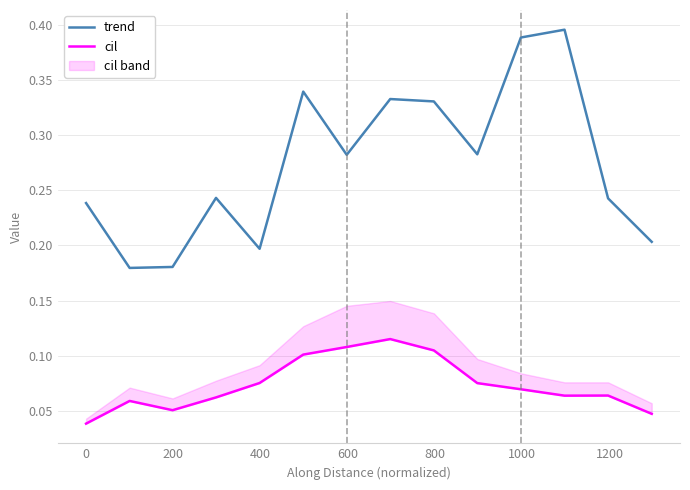

At how many categories does at least one series exceed 0?

14